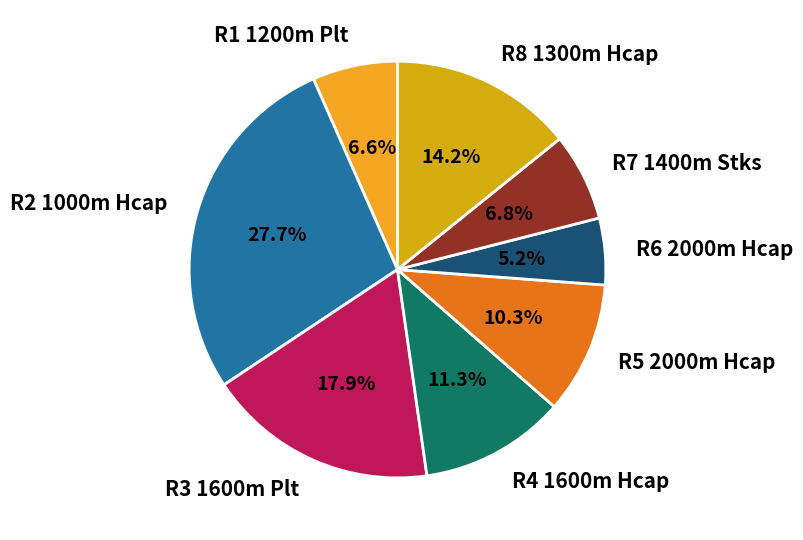

Approximately how many times larger is the value at R4 1600m Hcap compared to R3 1600m Plt?

0.6